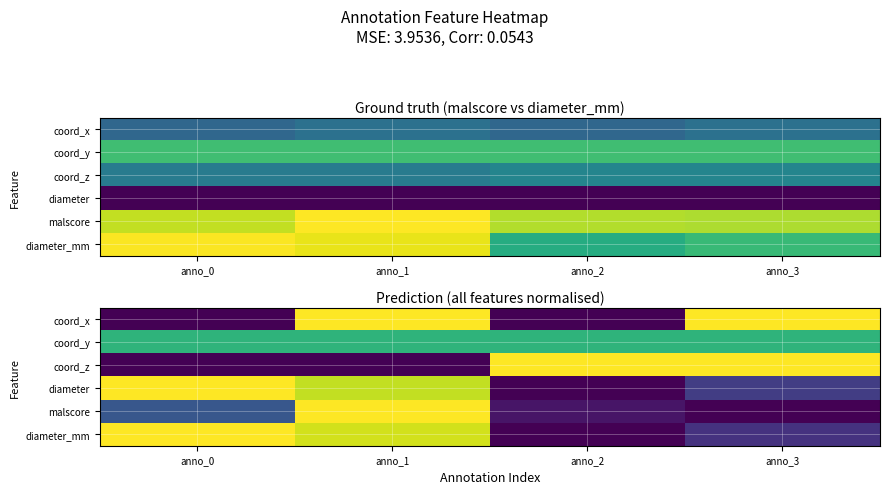

What is the total value across all series at anno_3?

3.0